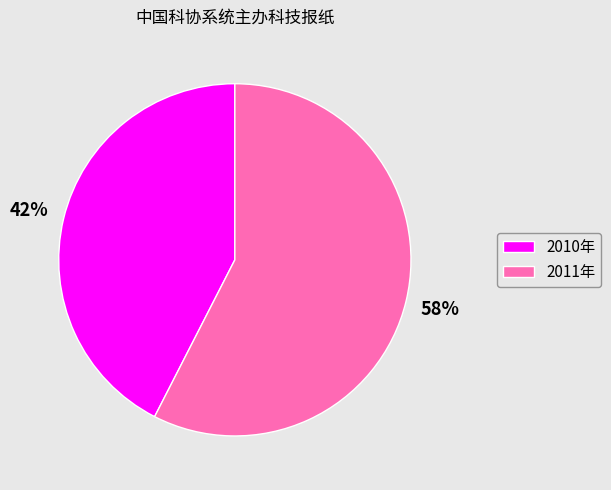

To the nearest percent, what percentage of the pie is 2010年?

42%